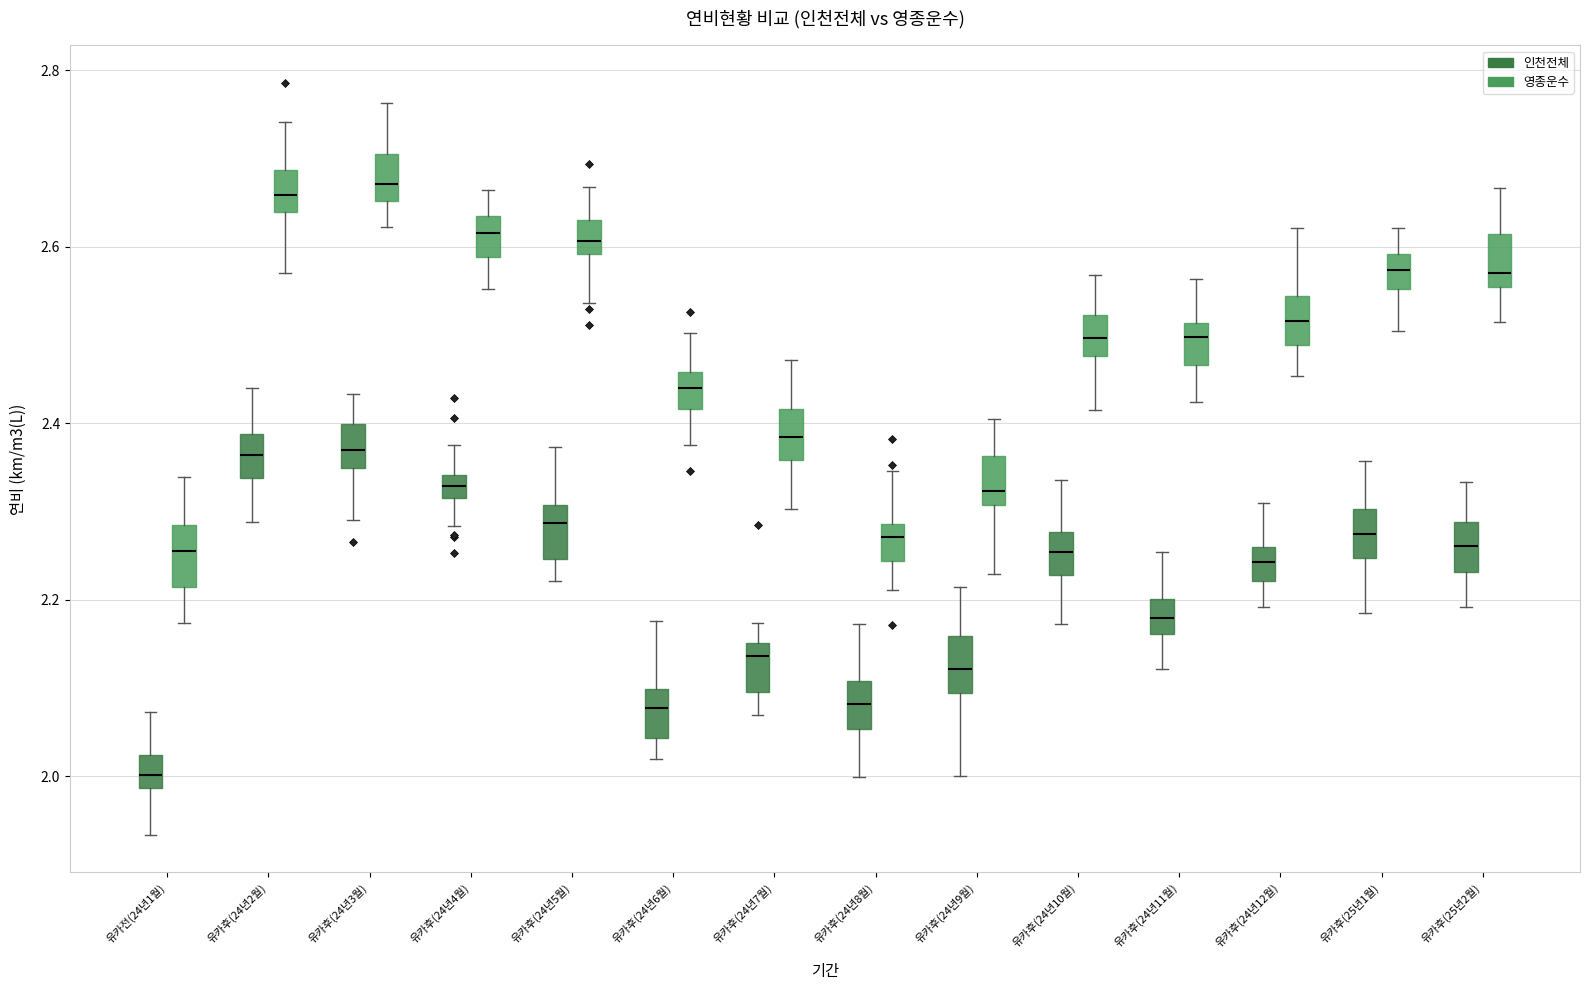

Where does the median line of the box for 유카후(24년11월) (영종운수) sit on the y-axis? The values are not printed on the chart, so give them approximately, as read against the axis.

2.50